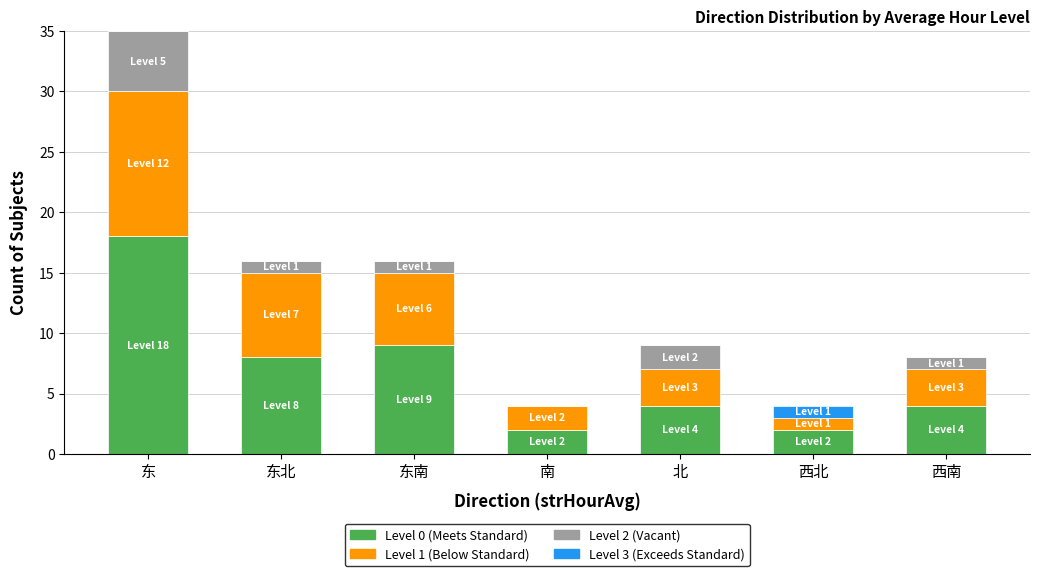

What is the total value across all series at 南?

4